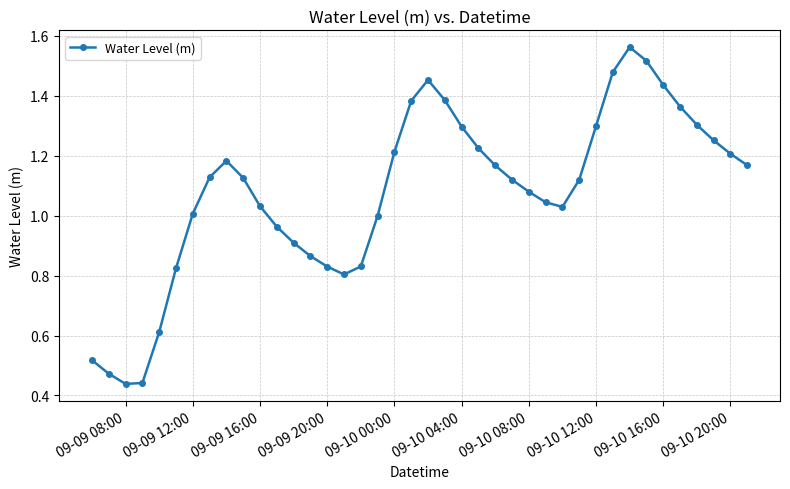

What is the sum of all values?

43.1